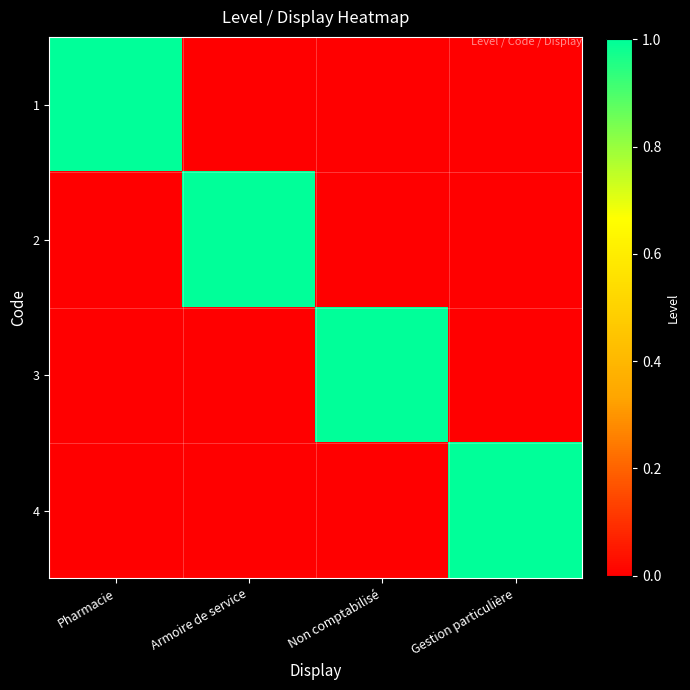

At which category does the chart reach its peak across all series?

Pharmacie